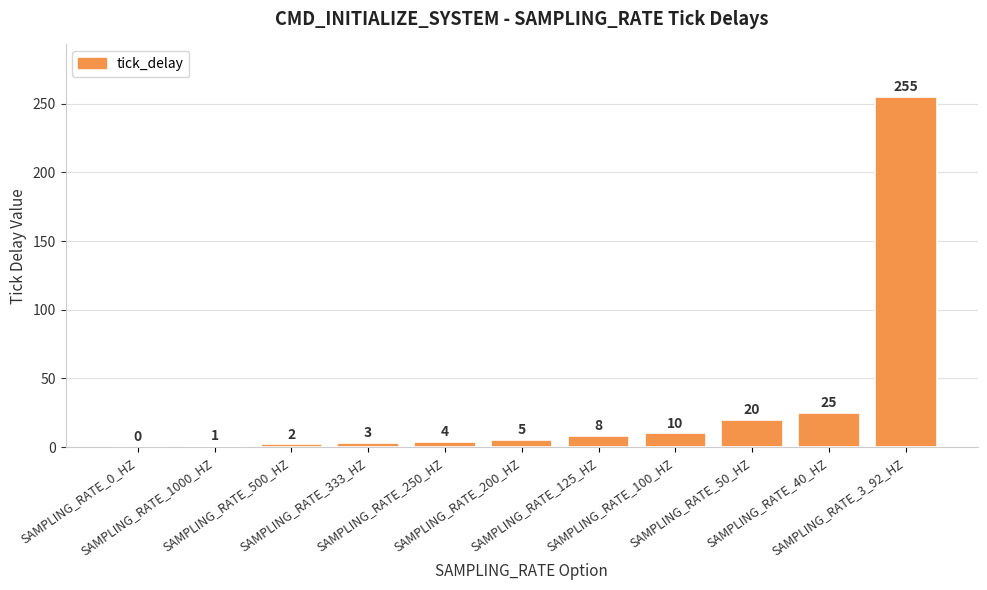

True or false: the data shows 58 at SAMPLING_RATE_3_92_HZ.

False